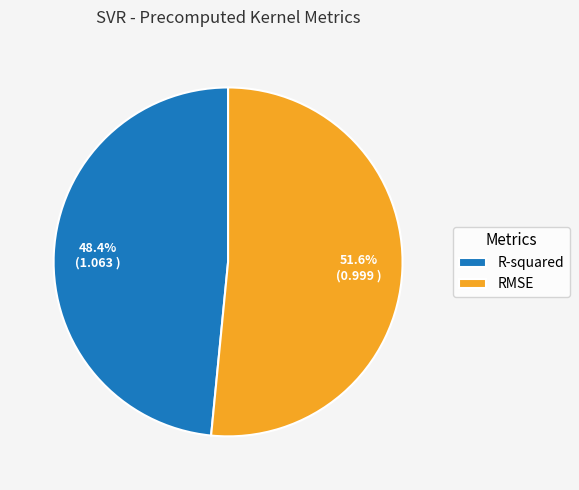

Count the number of slices in the pie.

2